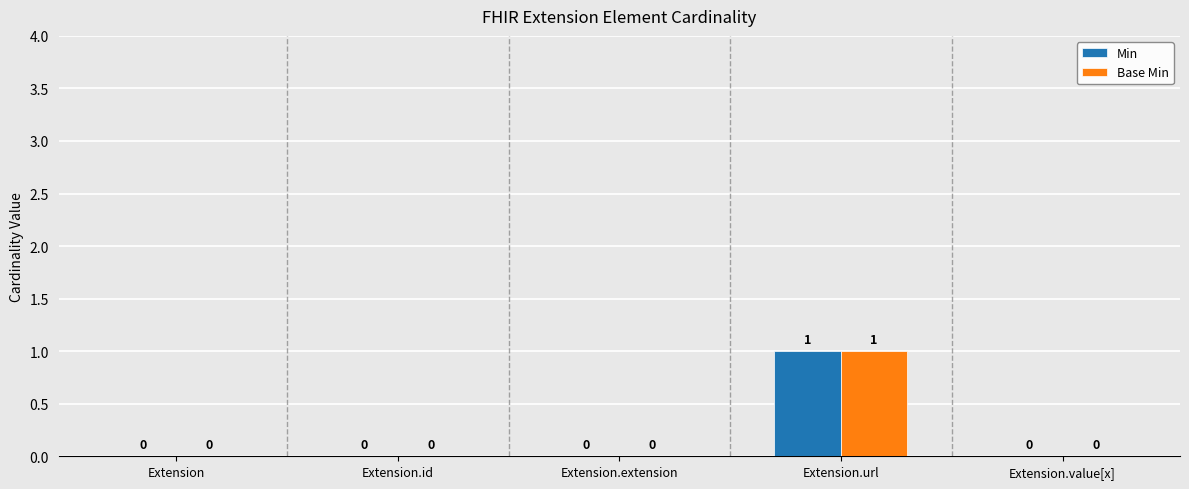

What are all the series names shown in the legend?

Min, Base Min